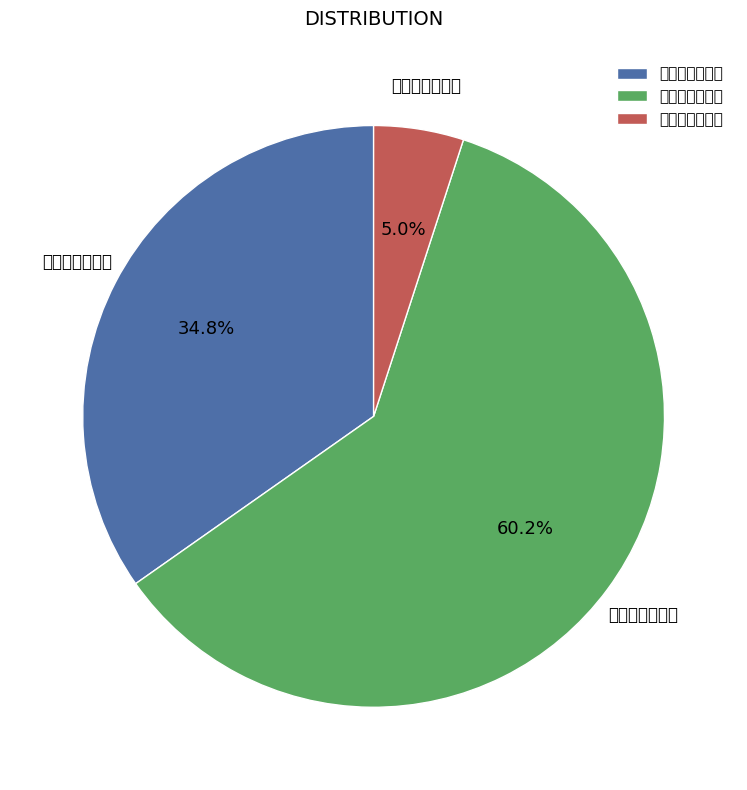

What percentage is NOT represented by 夜泊胥口汎月作?

65.2%